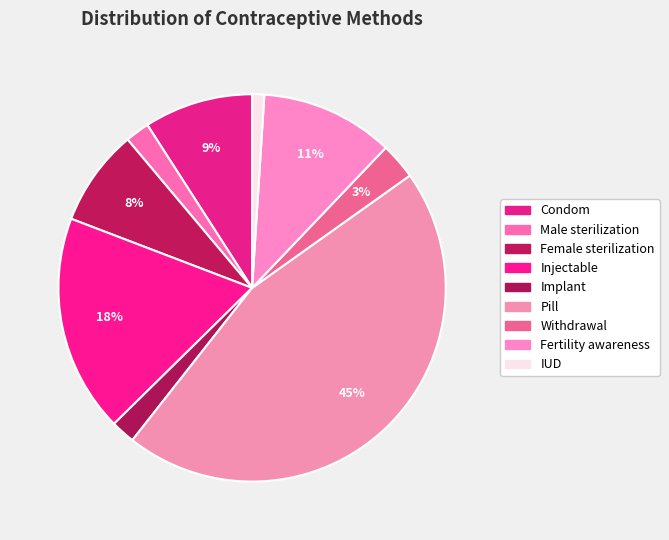

To the nearest percent, what is the difference between the largest and smallest slice percentages?

44%